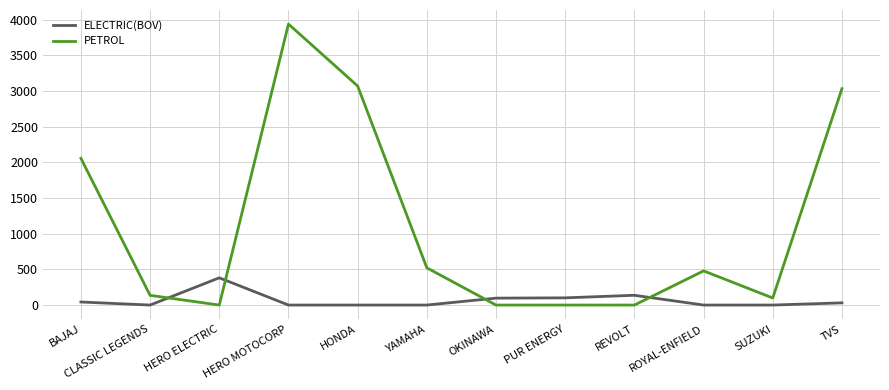

Where does the ELECTRIC(BOV) series first go above 31?

BAJAJ